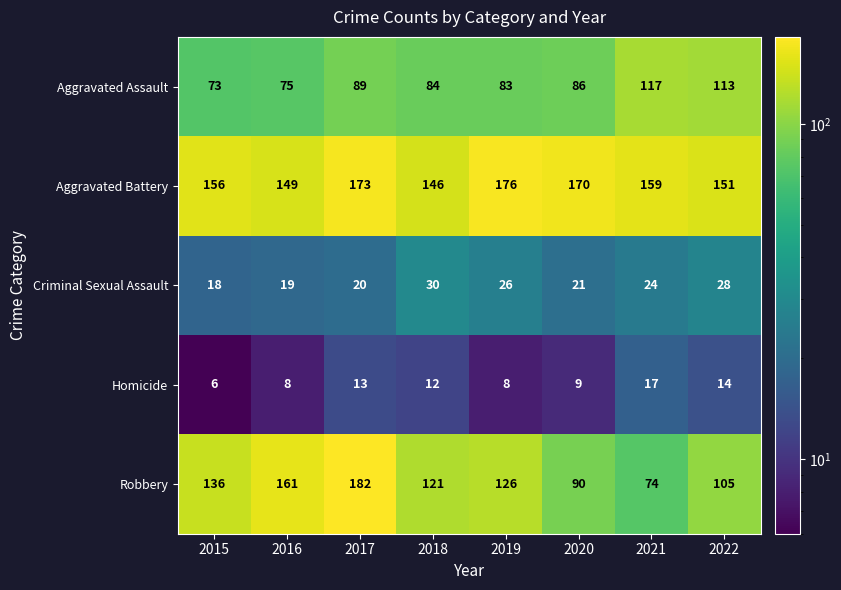

Rank the categories by Aggravated Battery value from lowest to highest.

2018, 2016, 2022, 2015, 2021, 2020, 2017, 2019